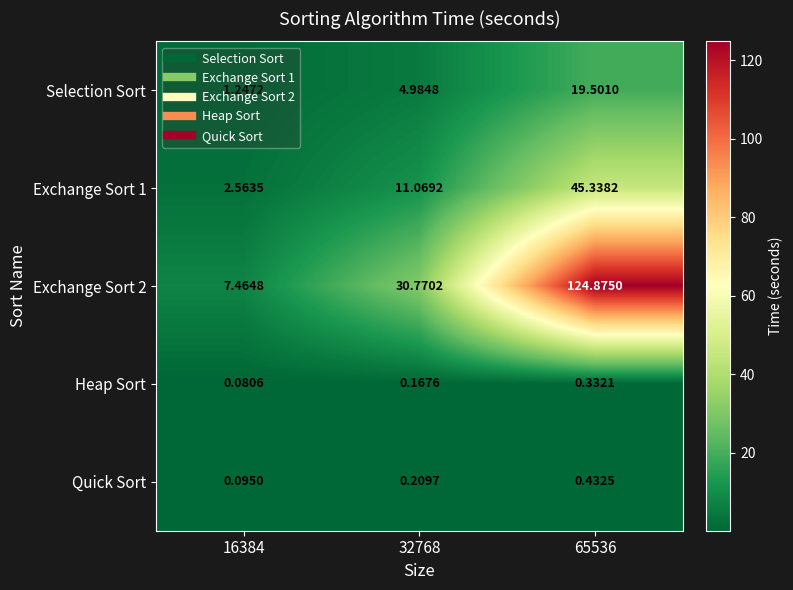

Is the value of Quick Sort at 32768 greater than the value of Heap Sort at 65536?

No